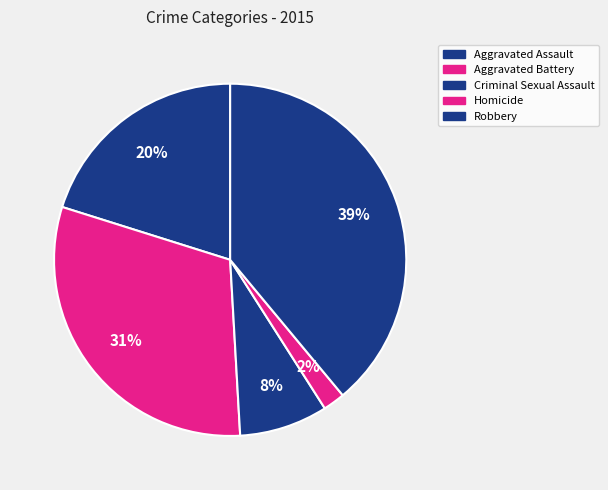

How many segments does this pie chart have?

5